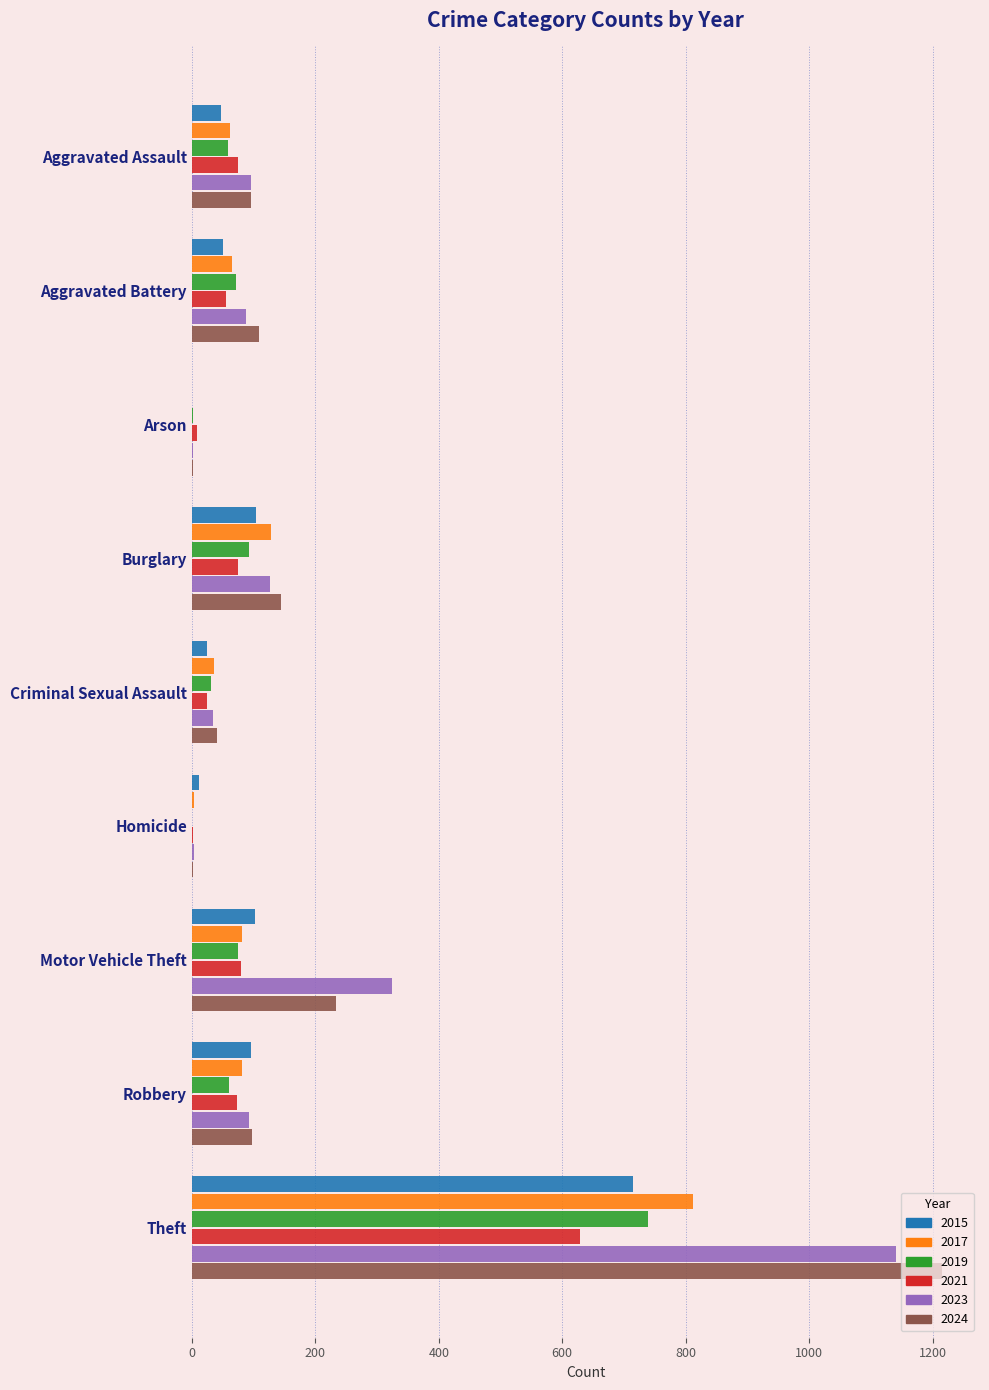

Which series has the largest range (max minus min)?

2024